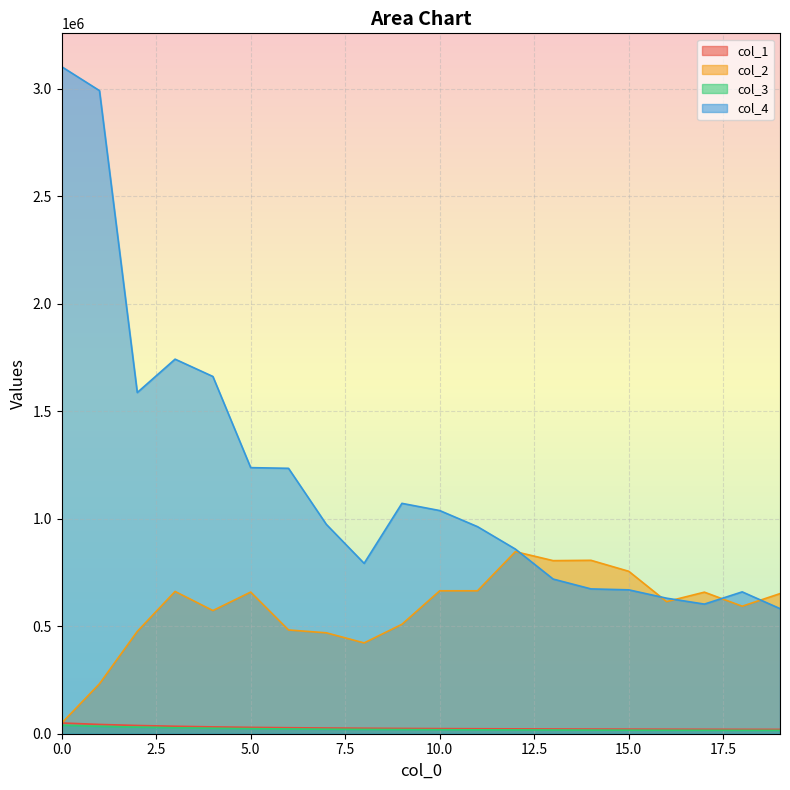

What is the sum of all col_4 values?

23788101.2